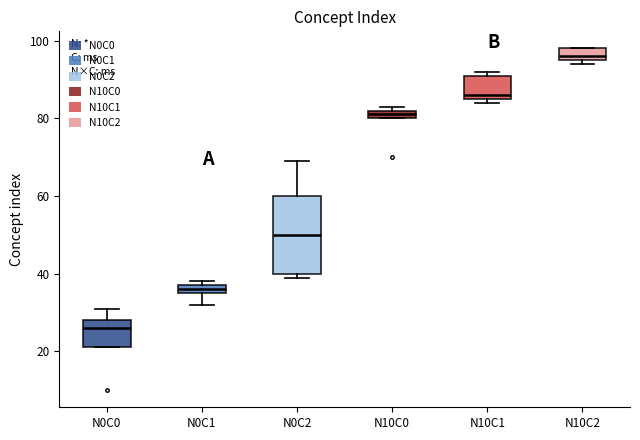

Where is the upper edge of the box for N0C2 on the y-axis? The values are not printed on the chart, so give them approximately, as read against the axis.

60